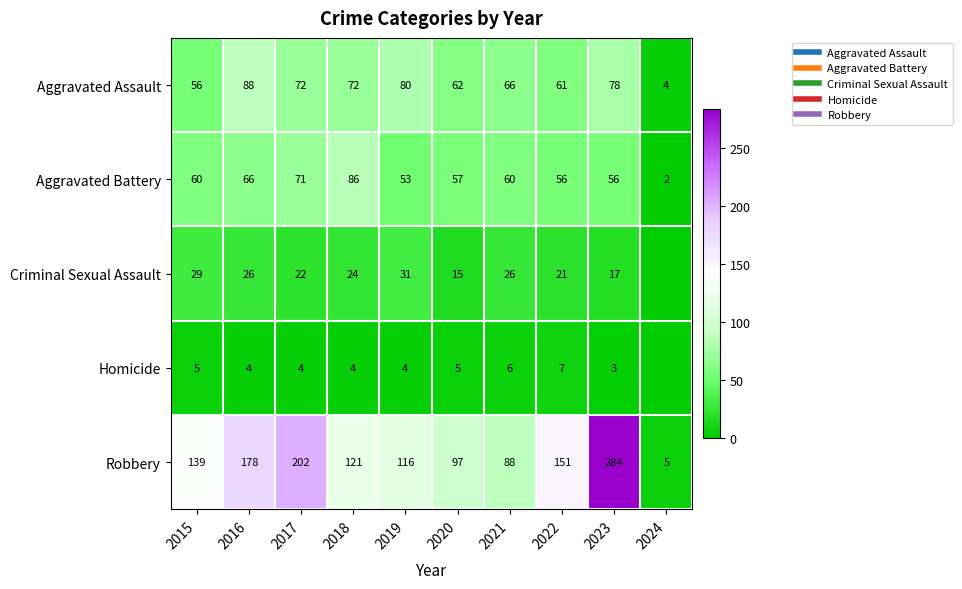

Is the value of Robbery at 2019 greater than the value of Homicide at 2023?

Yes